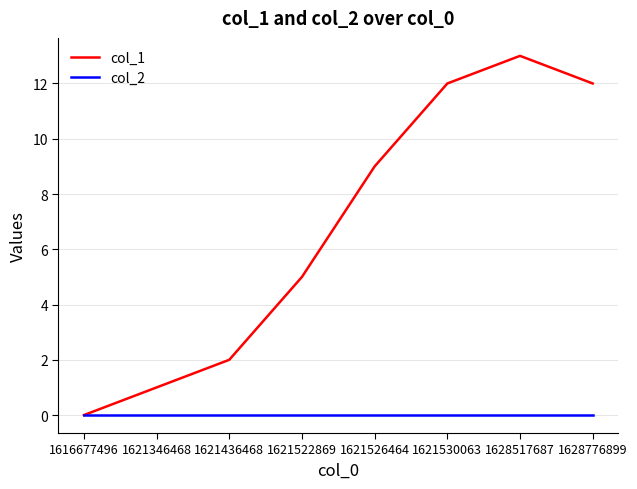

How many series are shown in this chart?

2